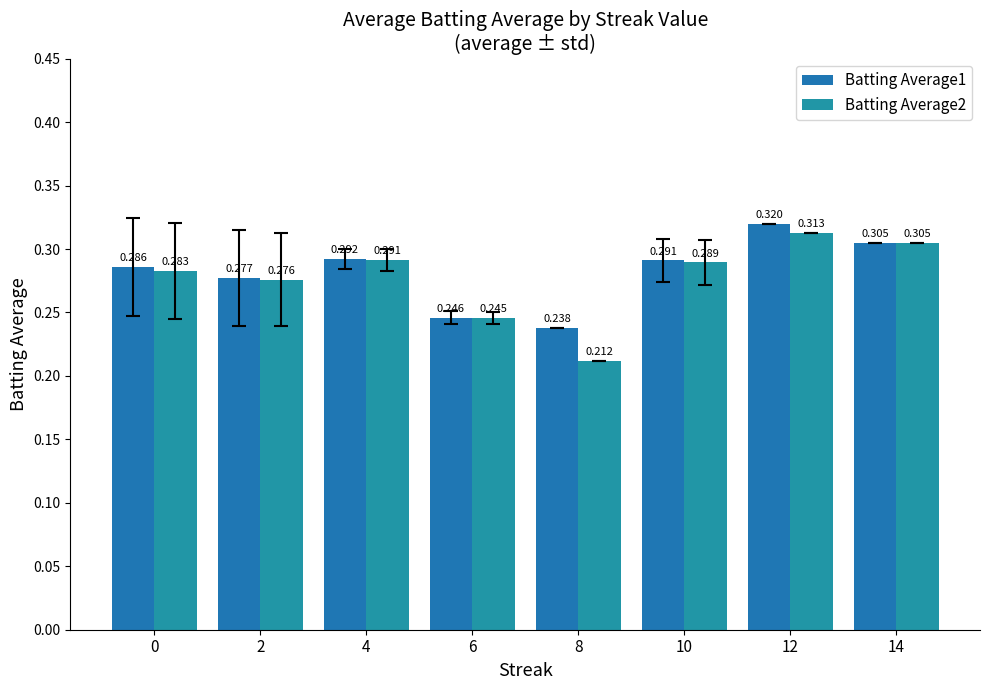

Which category has the lowest value across all series?

8